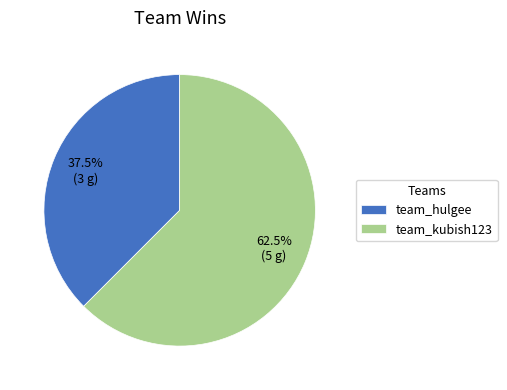

Approximately how many times larger is the value at team_kubish123 compared to team_hulgee?

1.7